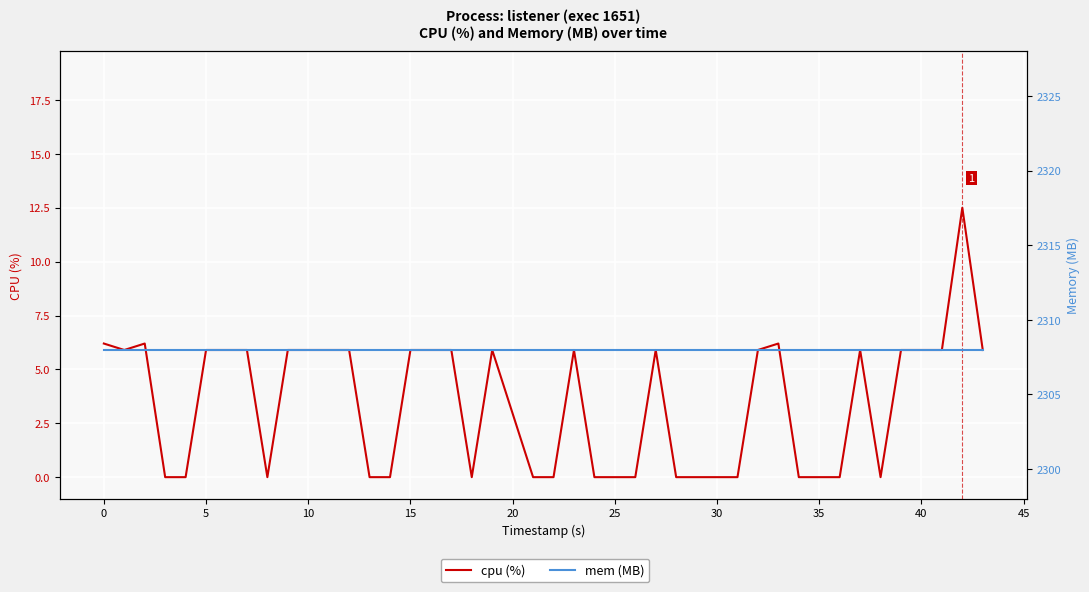

What is the average value of the mem (MB) series?

2308.0